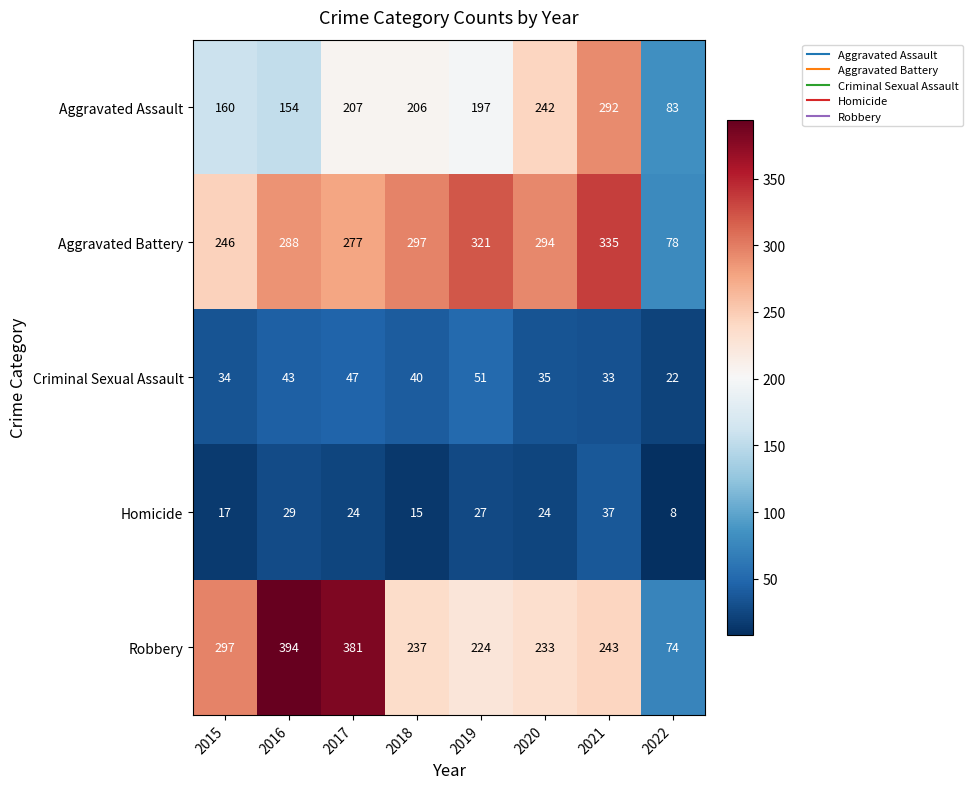

What is the difference between the highest and lowest values at 2018?

282